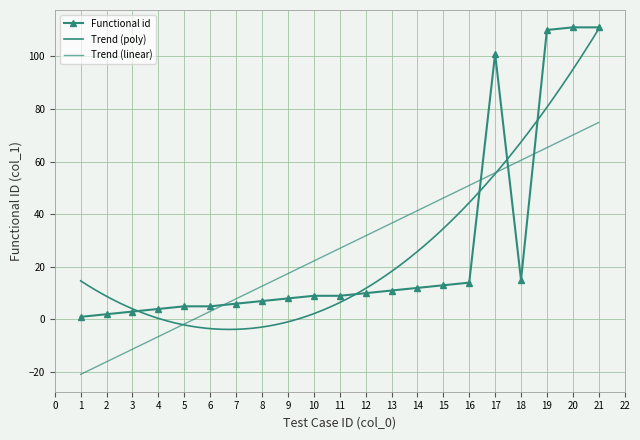

Where does the data first go above 9?

12